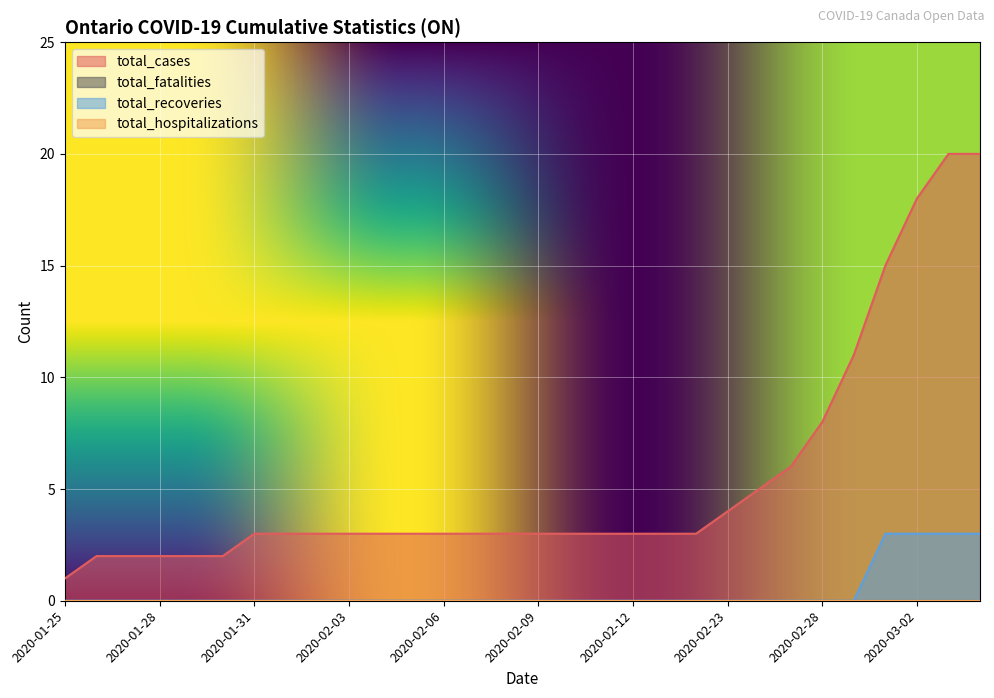

Reading right to left, transcribe all the data shown in this chart.

data » total_cases: 2020-03-04=20	2020-03-03=20	2020-03-02=18	2020-03-01=15	2020-02-29=11	2020-02-28=8	2020-02-27=6	2020-02-26=5	2020-02-23=4	2020-02-14=3	2020-02-13=3	2020-02-12=3	2020-02-11=3	2020-02-10=3	2020-02-09=3	2020-02-08=3	2020-02-07=3	2020-02-06=3	2020-02-05=3	2020-02-04=3	2020-02-03=3	2020-02-02=3	2020-02-01=3	2020-01-31=3	2020-01-30=2	2020-01-29=2	2020-01-28=2	2020-01-27=2	2020-01-26=2	2020-01-25=1
data » total_recoveries: 2020-03-04=3	2020-03-03=3	2020-03-02=3	2020-03-01=3	2020-02-29=0	2020-02-28=0	2020-02-27=0	2020-02-26=0	2020-02-23=0	2020-02-14=0	2020-02-13=0	2020-02-12=0	2020-02-11=0	2020-02-10=0	2020-02-09=0	2020-02-08=0	2020-02-07=0	2020-02-06=0	2020-02-05=0	2020-02-04=0	2020-02-03=0	2020-02-02=0	2020-02-01=0	2020-01-31=0	2020-01-30=0	2020-01-29=0	2020-01-28=0	2020-01-27=0	2020-01-26=0	2020-01-25=0